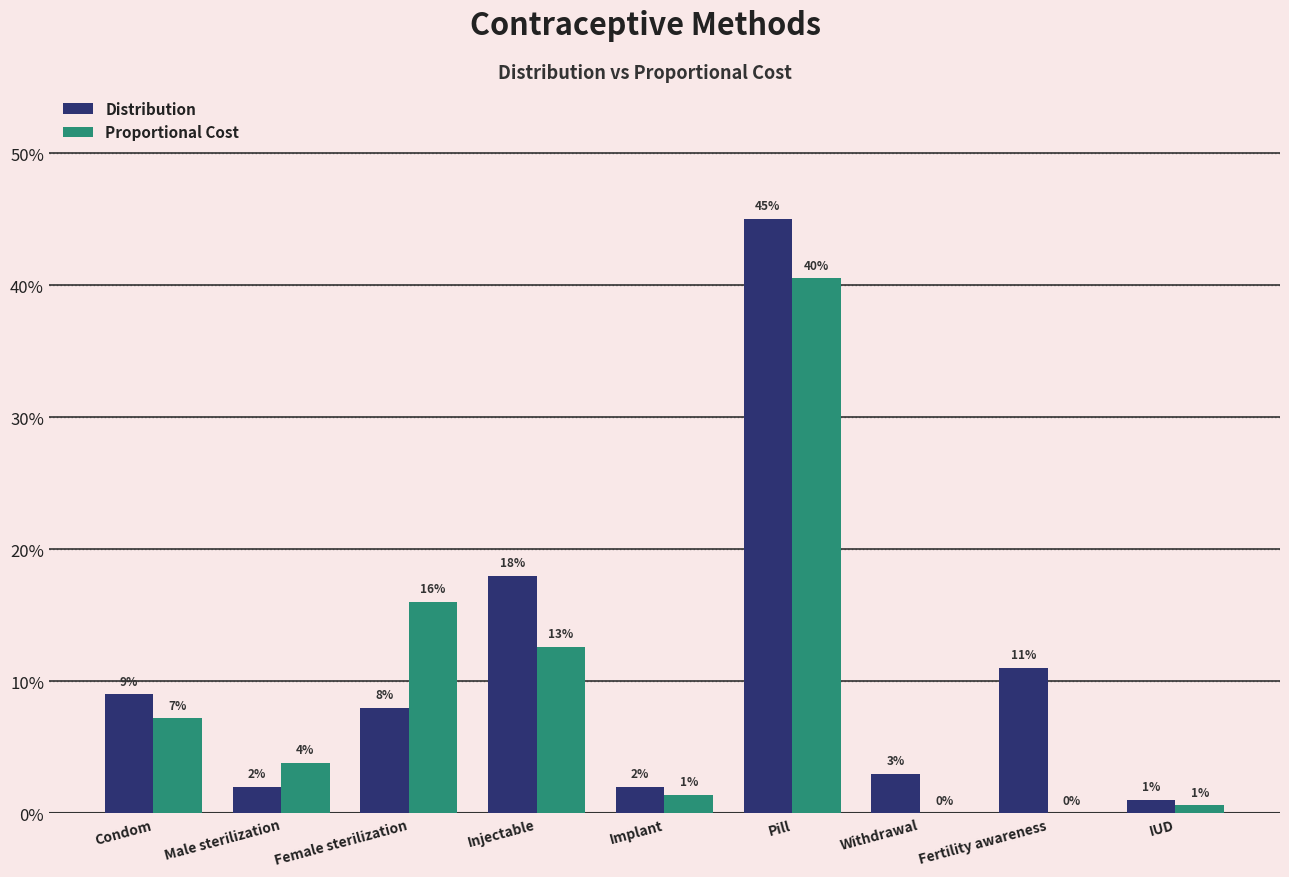

Is the value of Distribution at Fertility awareness greater than the value of Proportional Cost at Injectable?

No